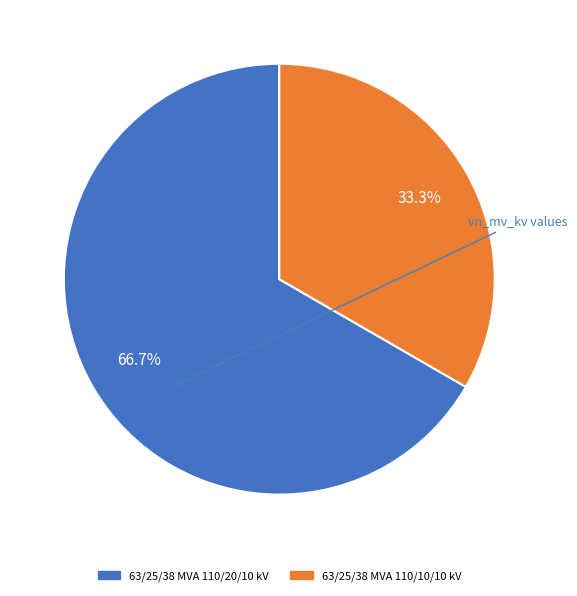

What is the smallest slice in the pie chart?

63/25/38 MVA 110/10/10 kV